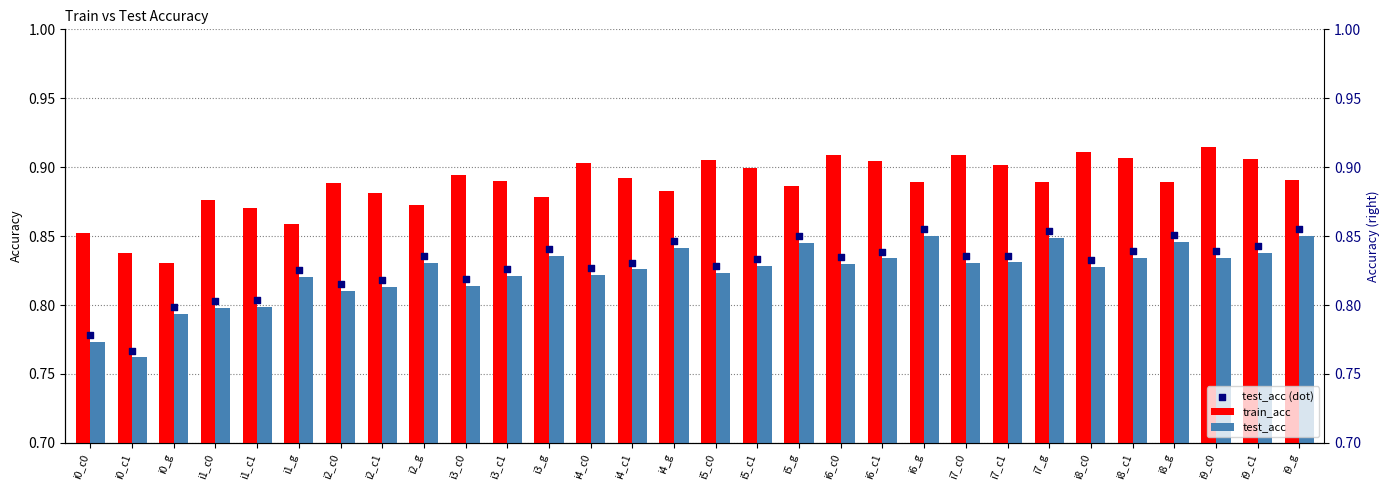

What are all the series names shown in the legend?

train_acc, test_acc, test_acc (dot)